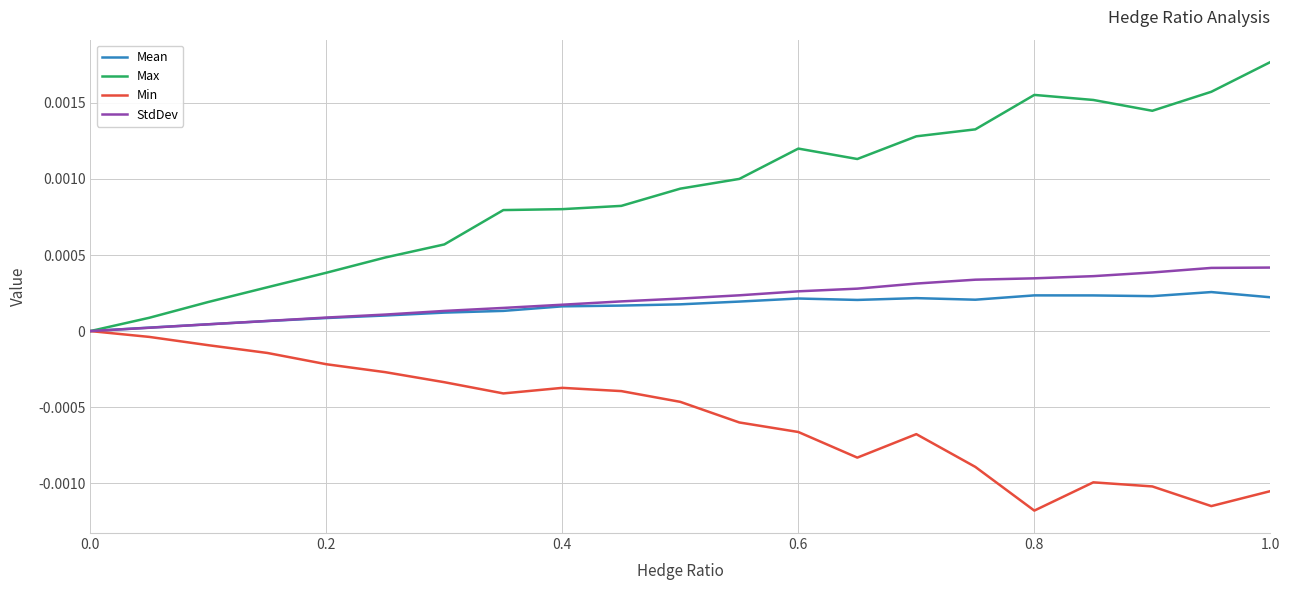

Which series has the widest spread of values?

Max